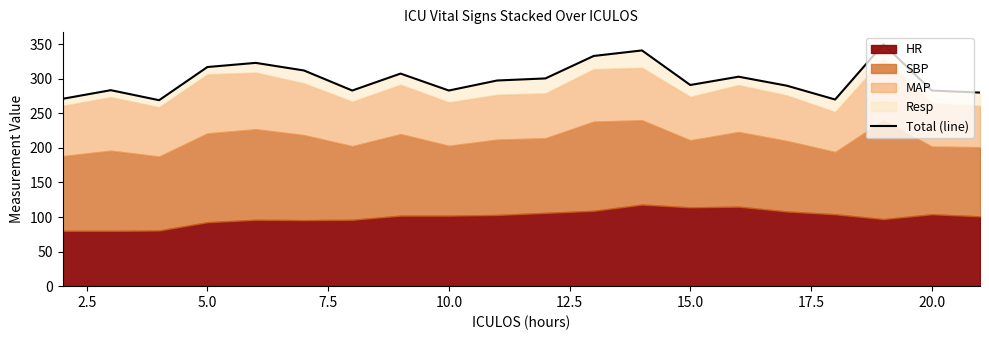

Between 17.5 and 10.0, which is larger?

10.0